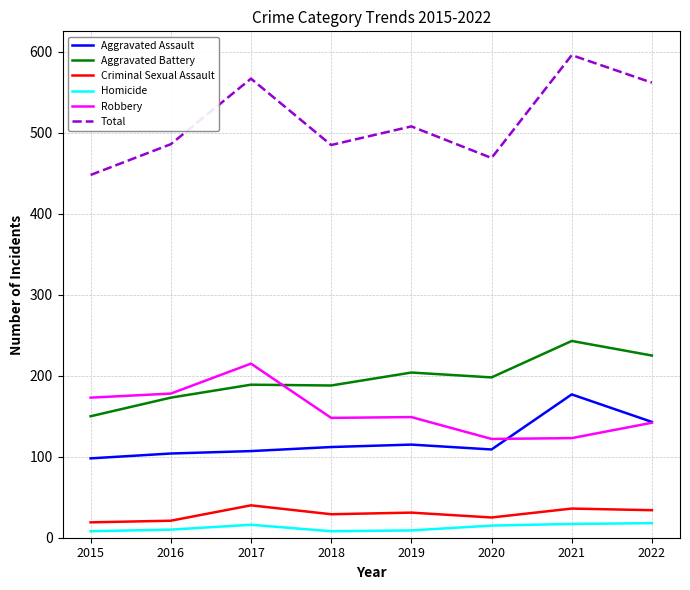

The value of Homicide at 2020 is 15. True or false?

True